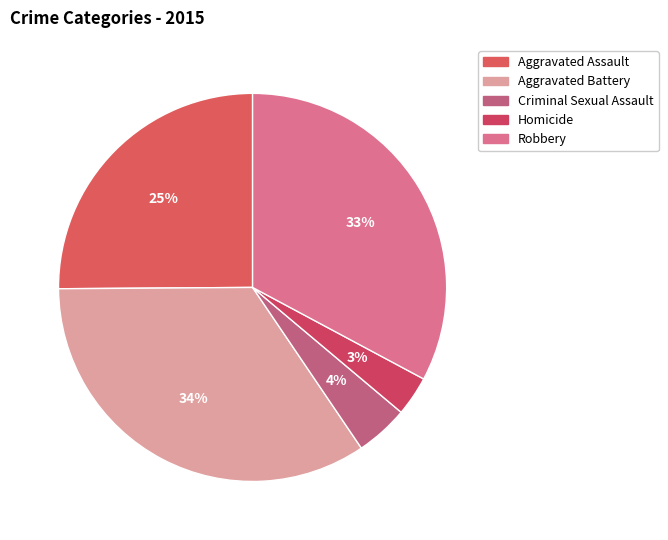

To the nearest percent, what is the difference between the largest and smallest slice percentages?

31%